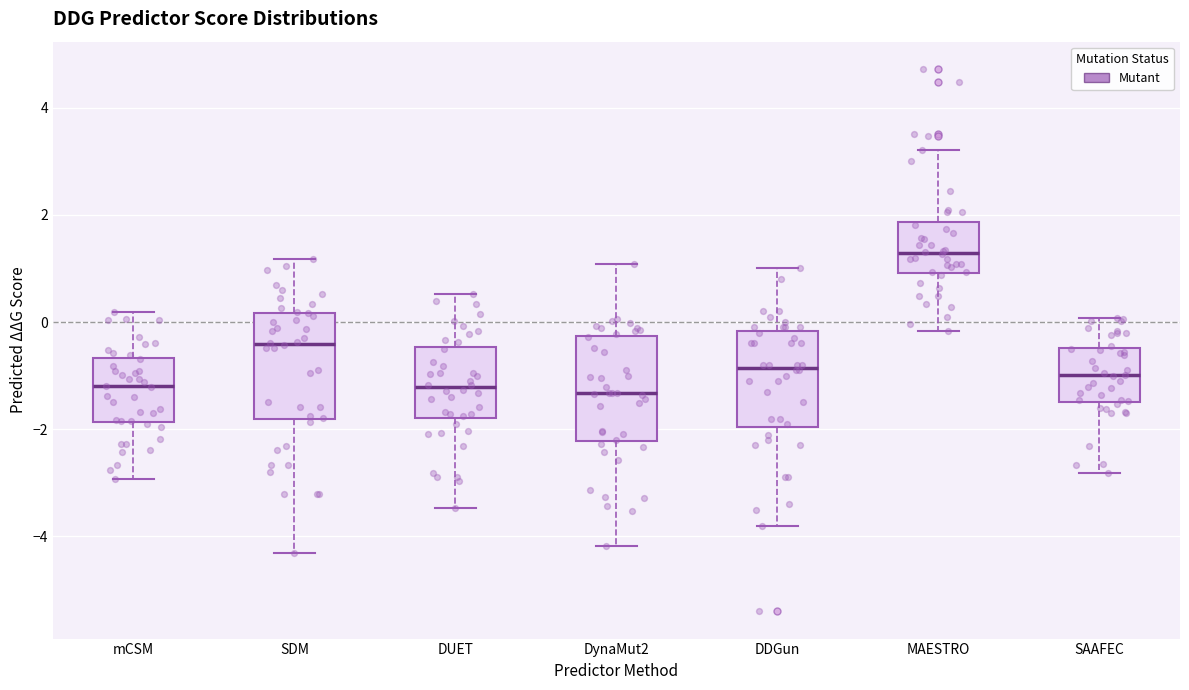

Reading left to right, transcribe this box plot: for each box, give where its median line is, the range the box spans, and where its two whiskers end, as read against the y-axis. The values are not printed on the chart, so give them approximately, as read against the axis.

mCSM: median -1.2, box -1.8 to -0.6, whiskers -3.0 to 0.2
SDM: median -0.4, box -1.8 to 0.2, whiskers -4.4 to 1.2
DUET: median -1.2, box -1.8 to -0.4, whiskers -3.4 to 0.6
DynaMut2: median -1.4, box -2.2 to -0.2, whiskers -4.2 to 1.0
DDGun: median -0.8, box -2.0 to -0.2, whiskers -3.8 to 1.0
MAESTRO: median 1.2, box 1.0 to 1.8, whiskers -0.2 to 3.2
SAAFEC: median -1.0, box -1.4 to -0.4, whiskers -2.8 to 0.0